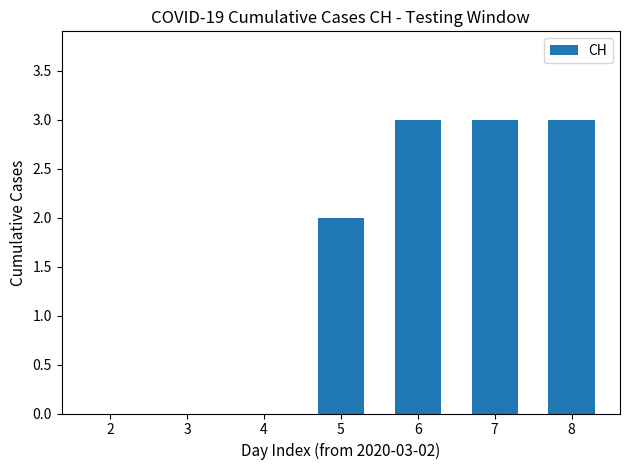

What is the maximum value shown in the chart?

3